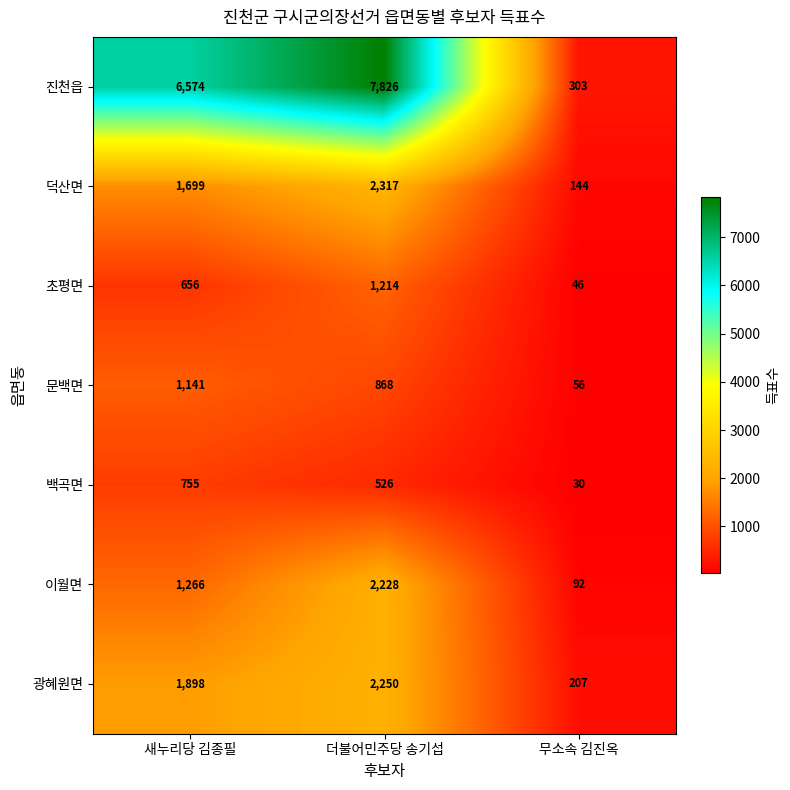

The value of 초평면 at 무소속 김진옥 is 46. True or false?

True